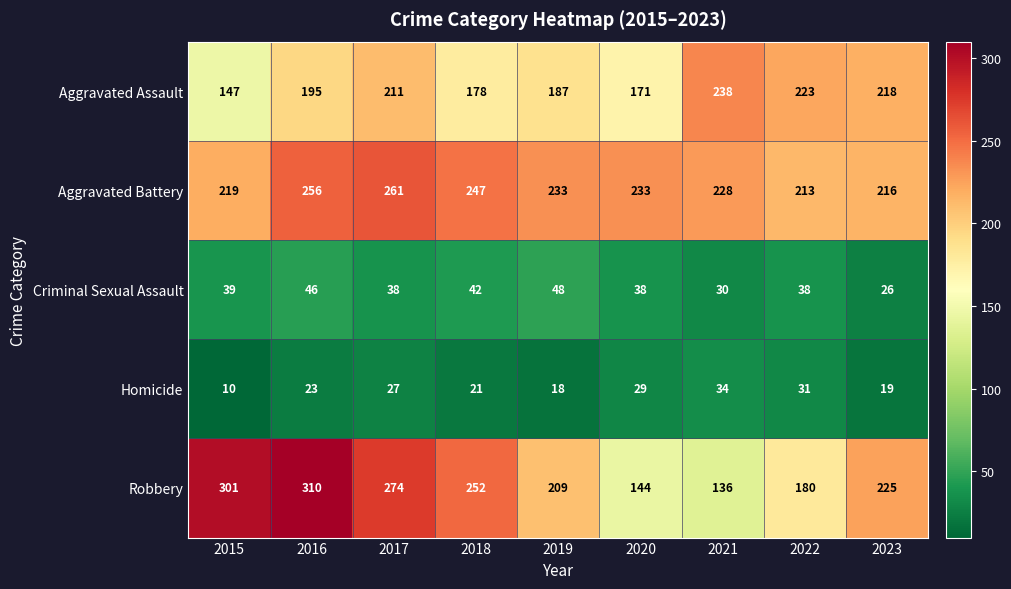

What is the approximate value of Robbery at 2023, to the nearest 5?

225